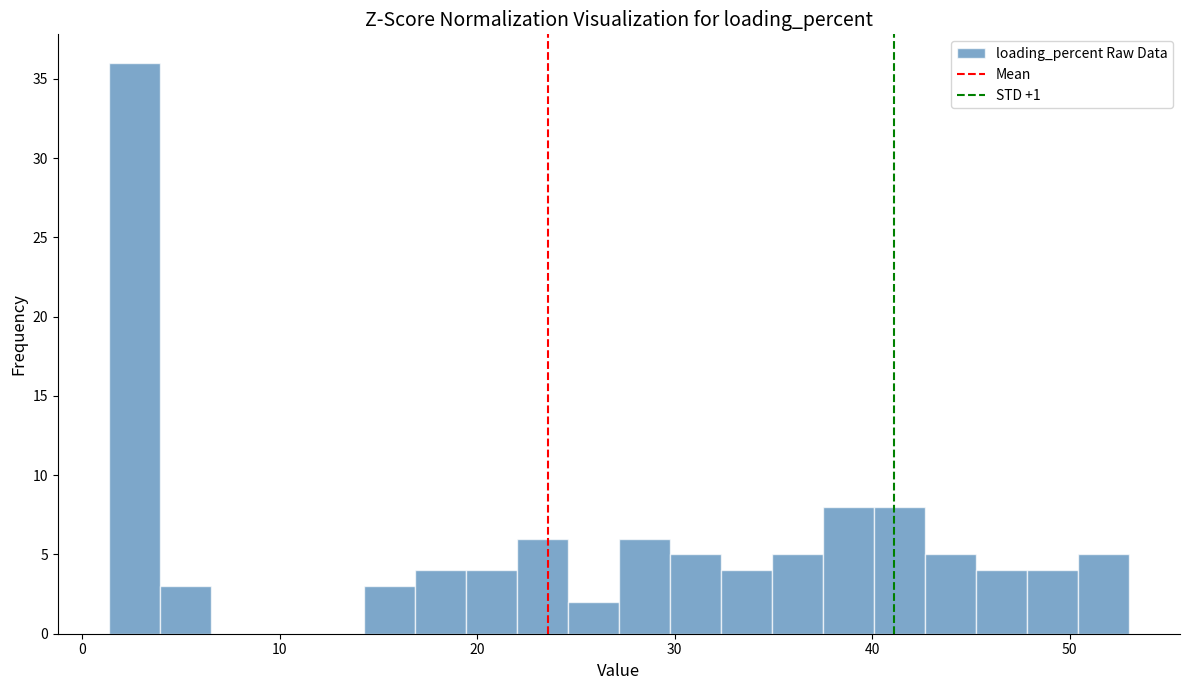

Read against the x-axis, roughly where is the centre of the tallest bar?

3